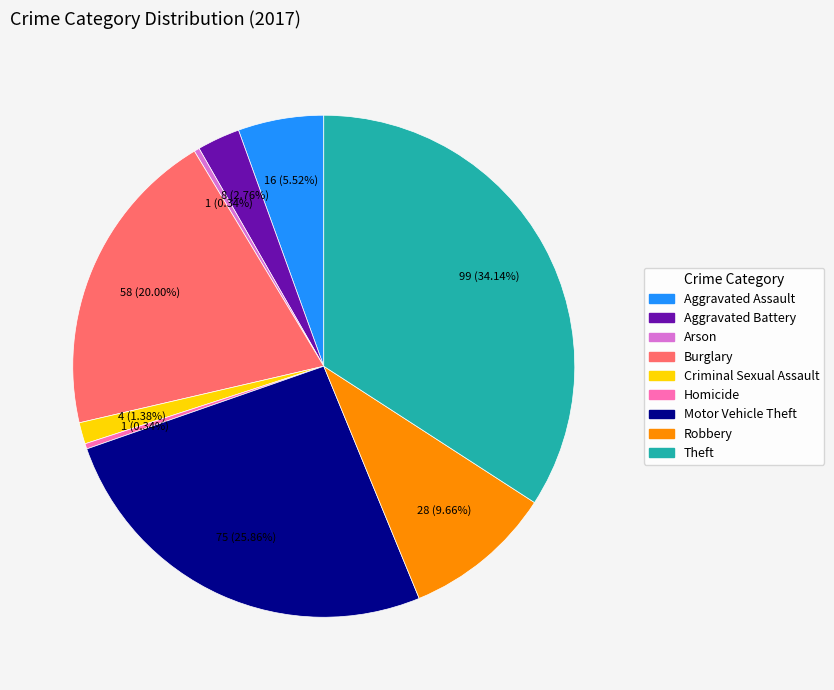

True or false: Aggravated Assault accounts for 19% of the total.

False